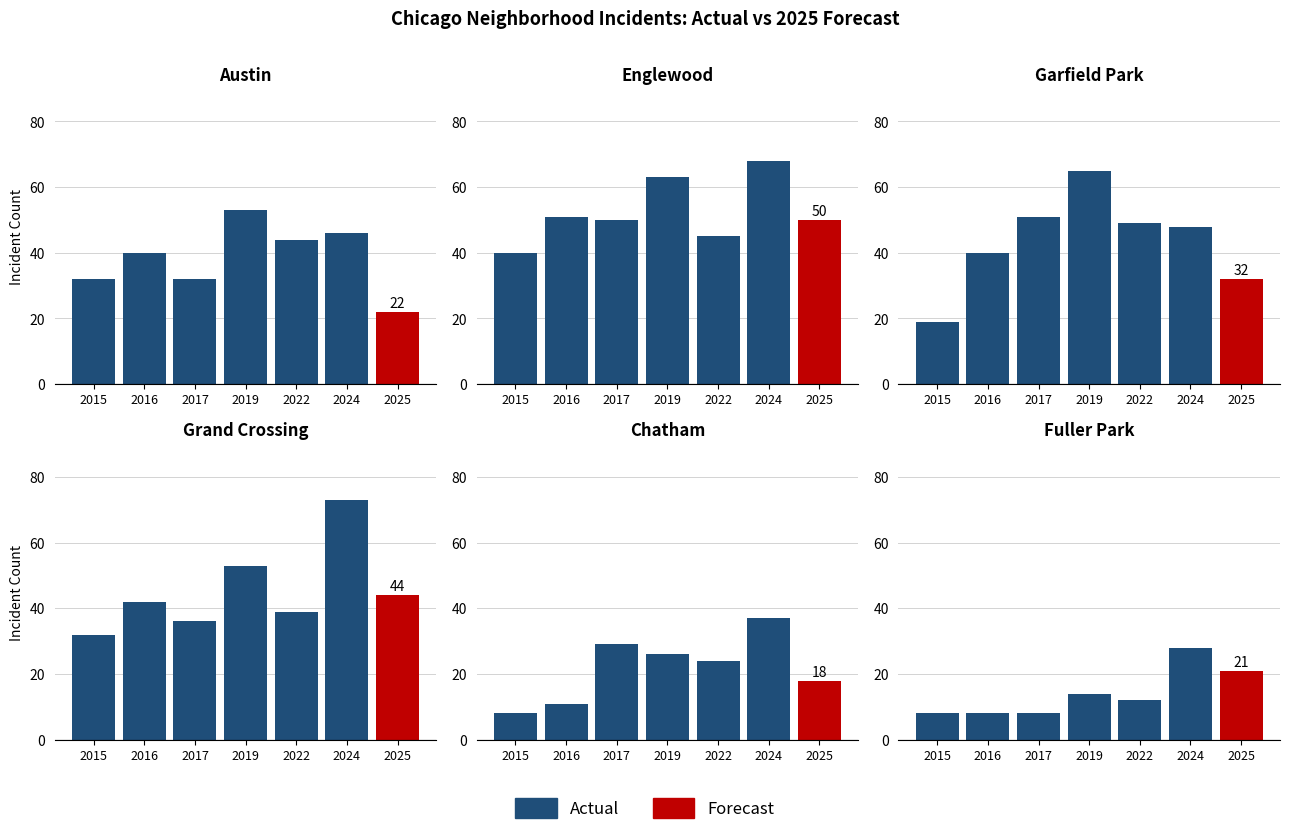

What is the smallest value displayed?

8